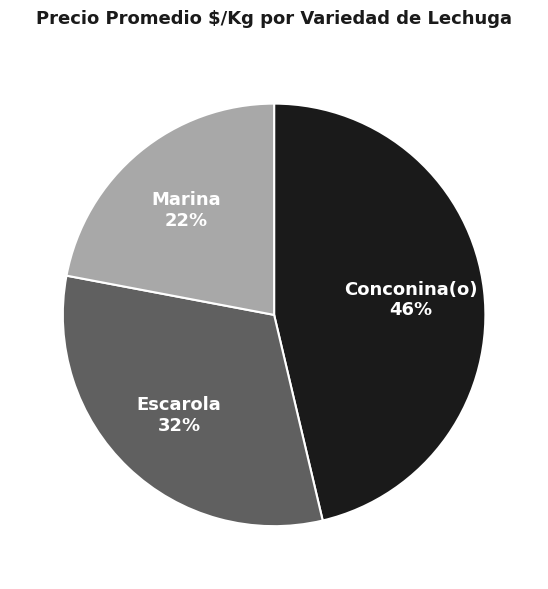

Does Marina represent more than half of the total?

No